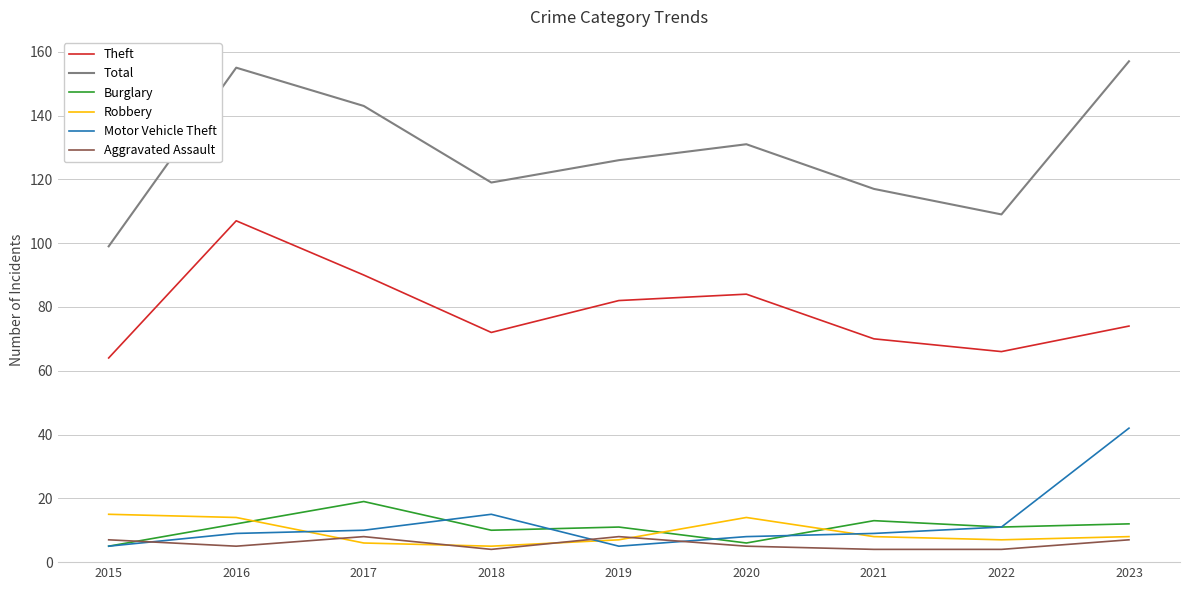

Which series changed the most between 2019 and 2023?

Motor Vehicle Theft